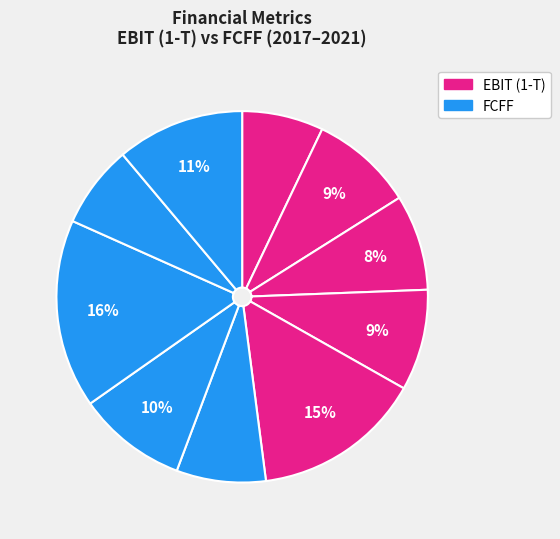

Which slice is the largest?

FCFF 2019